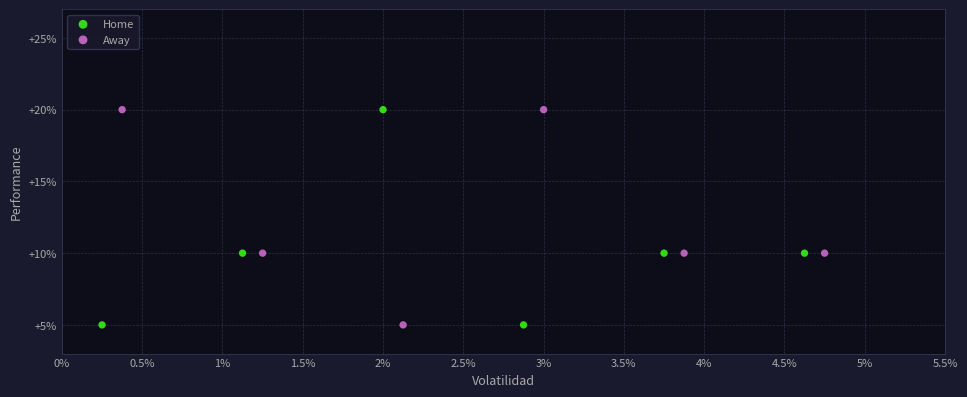

What are all the series names shown in the legend?

Home, Away